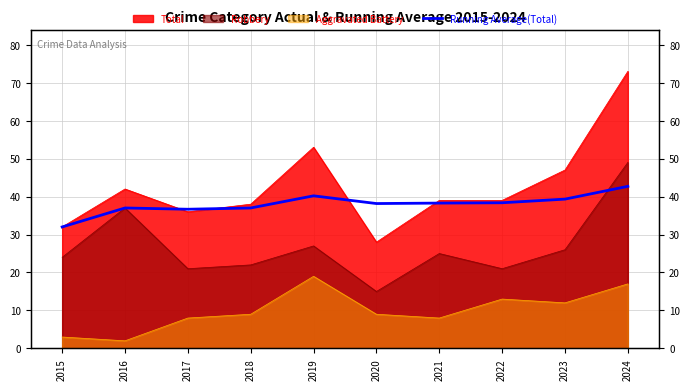

Is it true that the value at 2017 is 63.5?

False